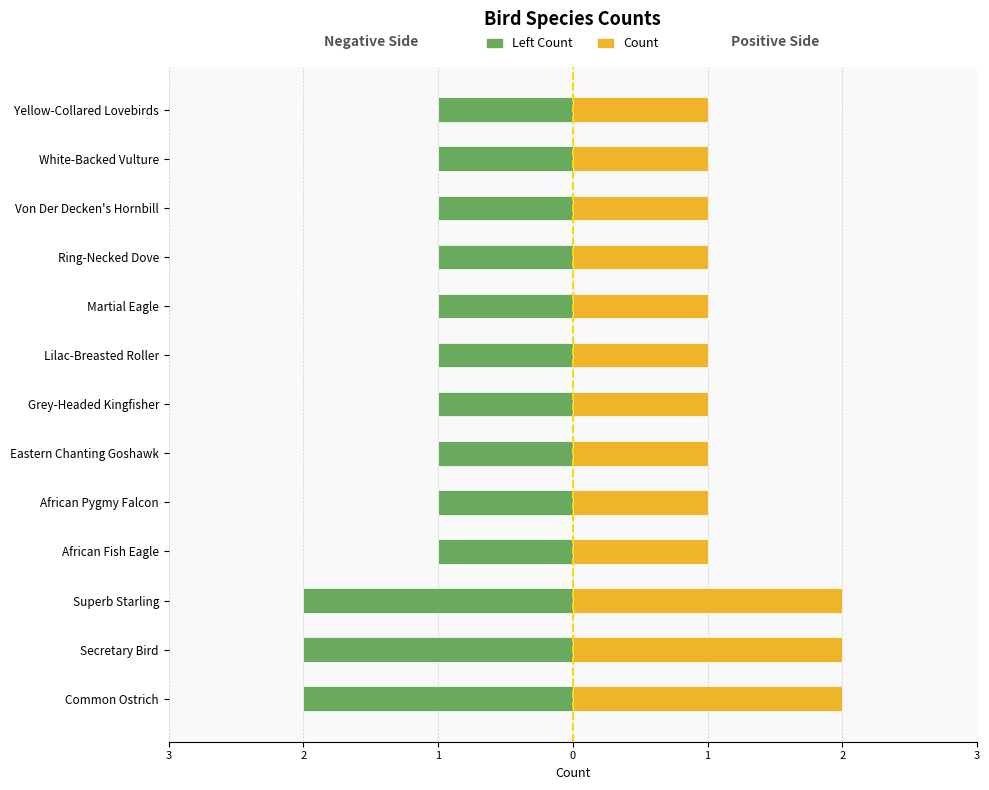

Rank the series by their average value, from highest to lowest.

Count, Left Count